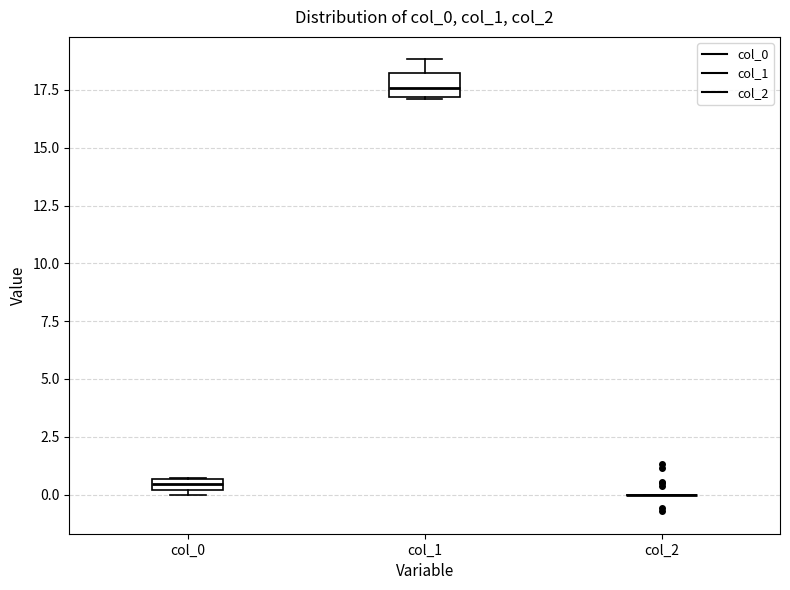

Where is the lower edge of the box for col_1 on the y-axis? The values are not printed on the chart, so give them approximately, as read against the axis.

17.0